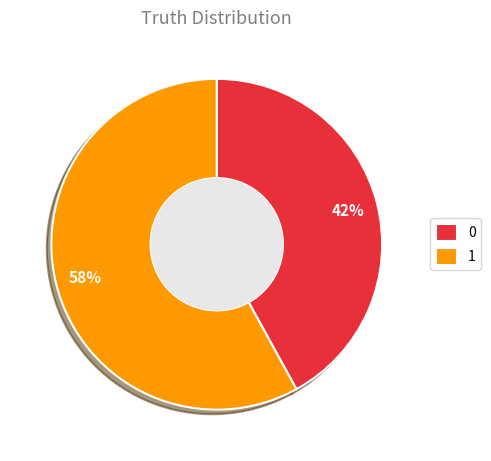

True or false: 0 accounts for 36% of the total.

False